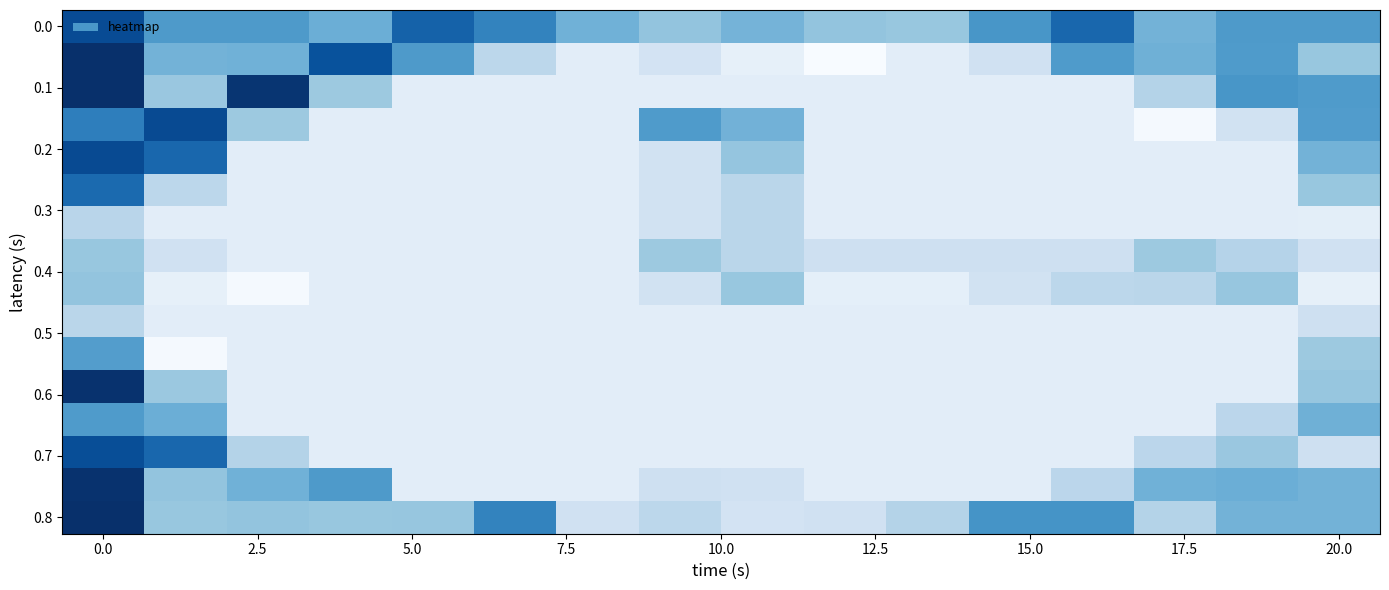

What is the maximum value shown in the chart?

0.6